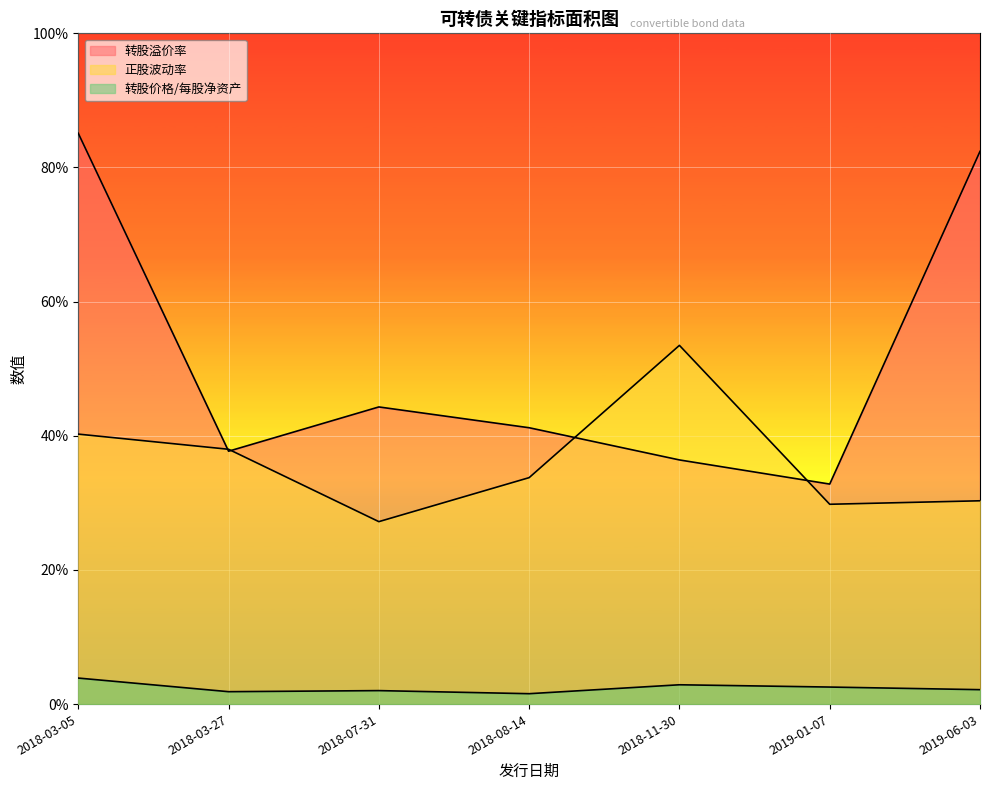

Which series has the largest total across all categories?

转股溢价率